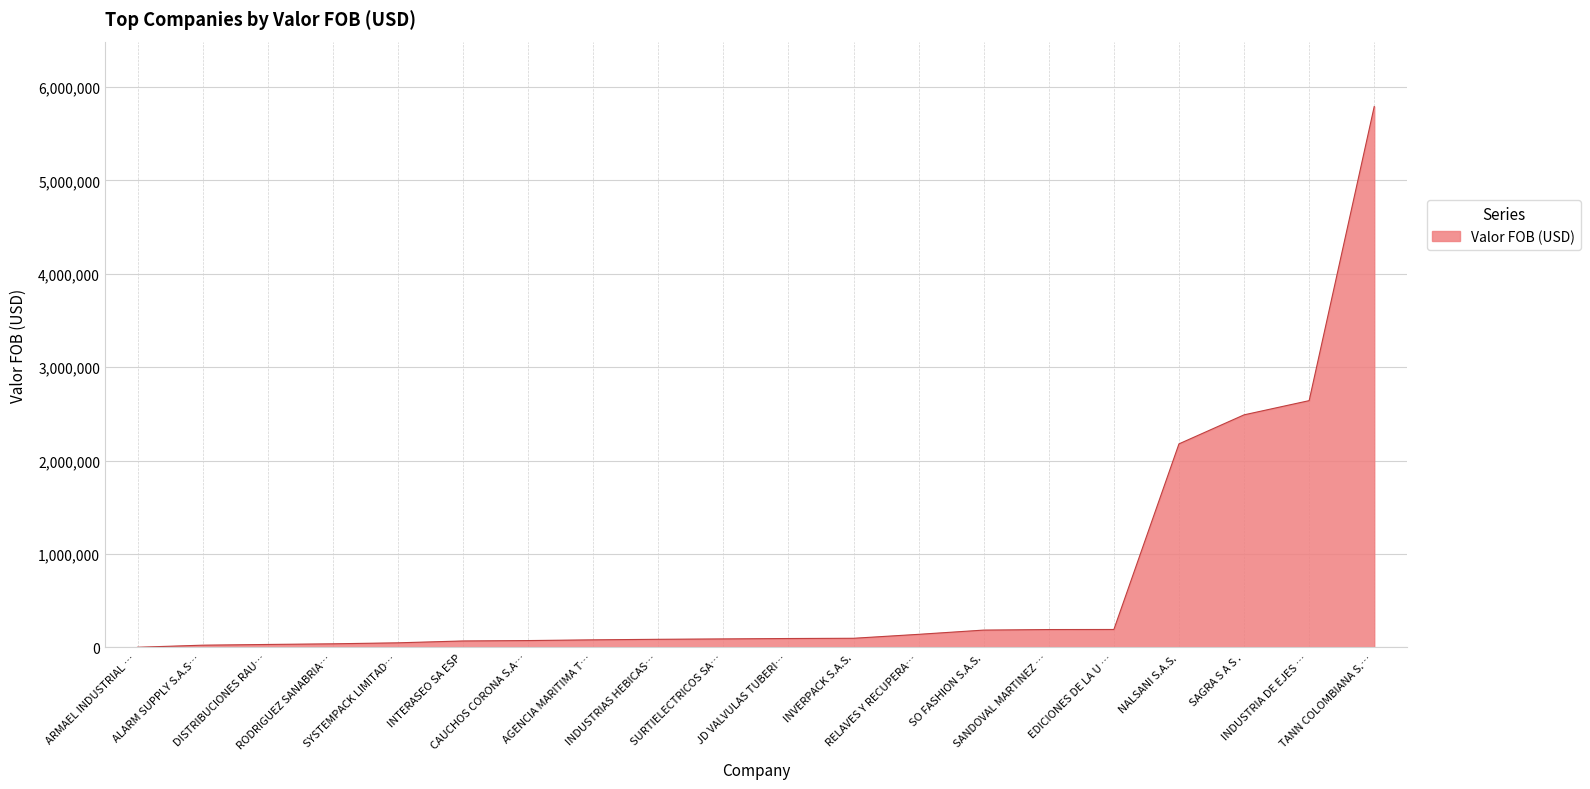

What is the greatest value displayed?

5790162.3